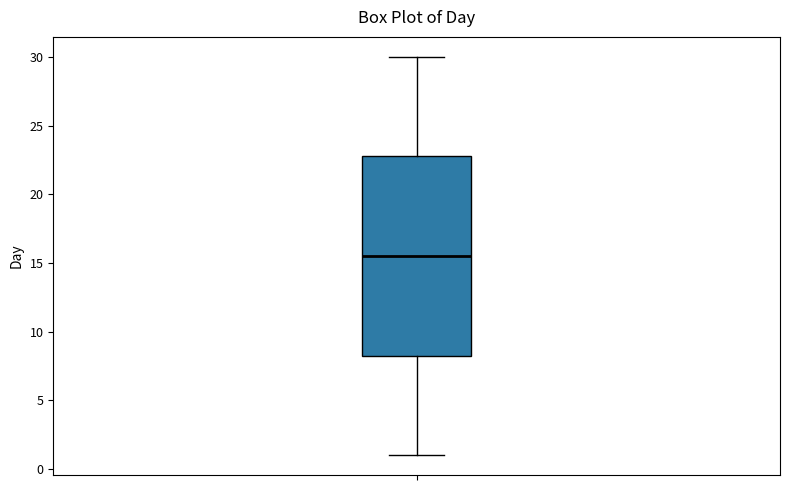

Transcribe this box plot: give where the median line is, the range the box spans, and where the two whiskers end, as read against the y-axis. The values are not printed on the chart, so give them approximately, as read against the axis.

median 15.5, box 8.5 to 23.0, whiskers 1.0 to 30.0